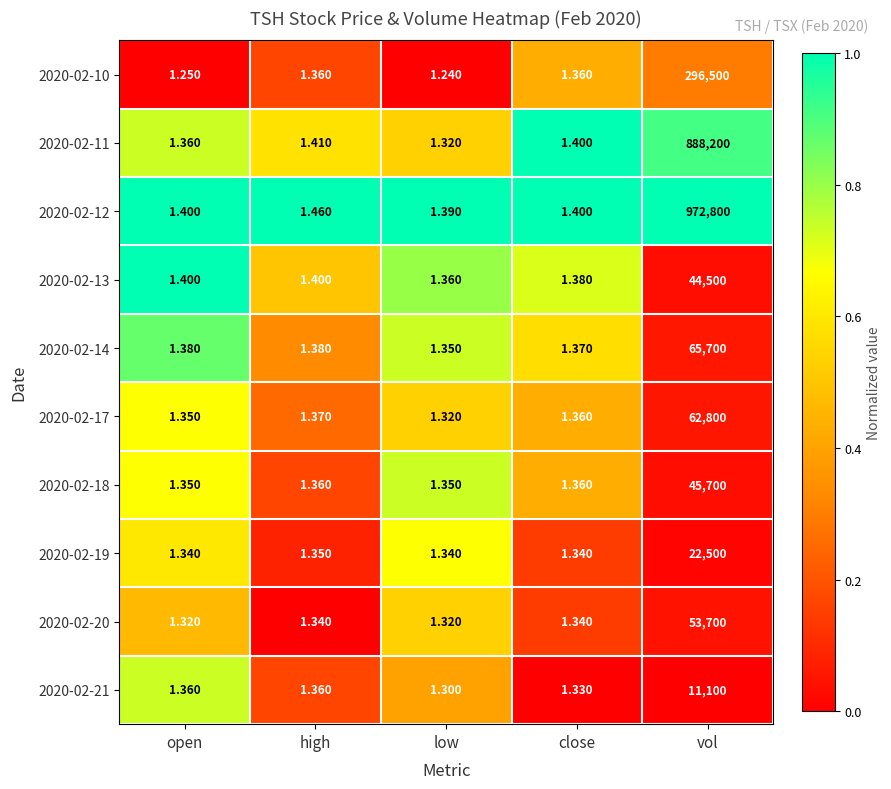

Which category has the highest value across all series?

vol